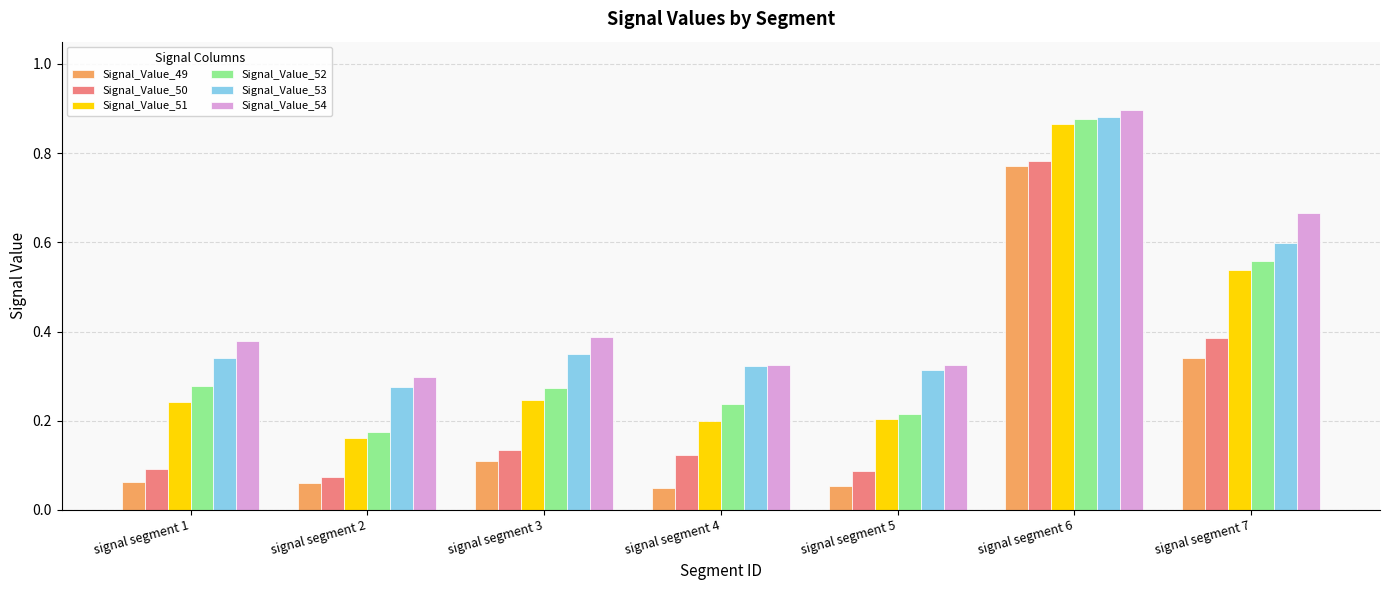

Which label corresponds to the largest value in the chart?

signal segment 6